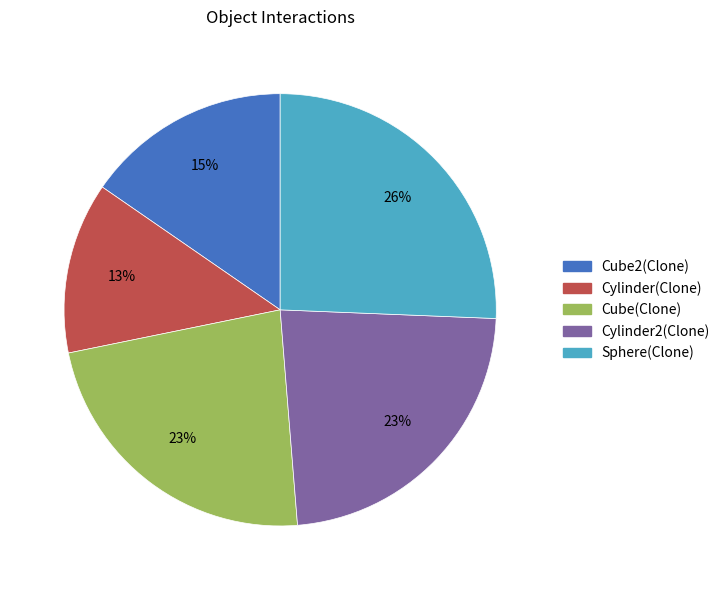

To the nearest percent, what is the average slice percentage?

20%